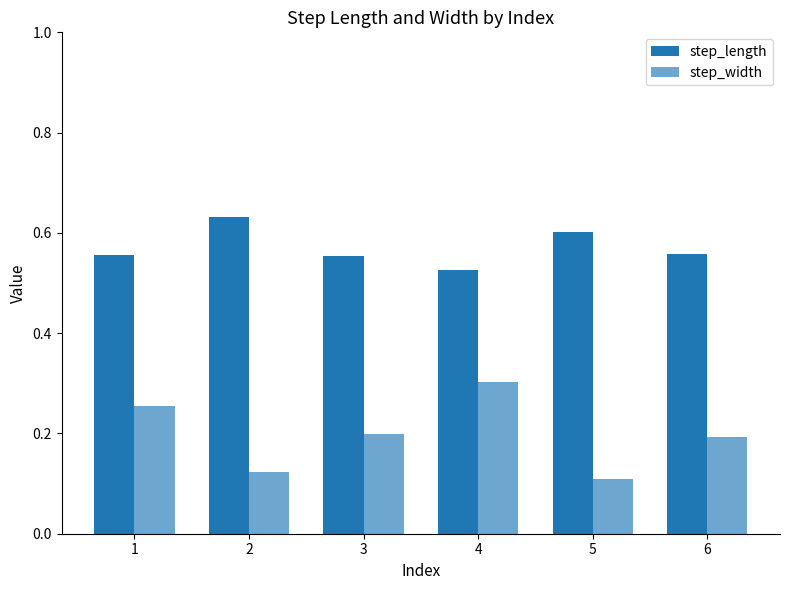

Is it true that step_length equals 0.1 at 1?

False